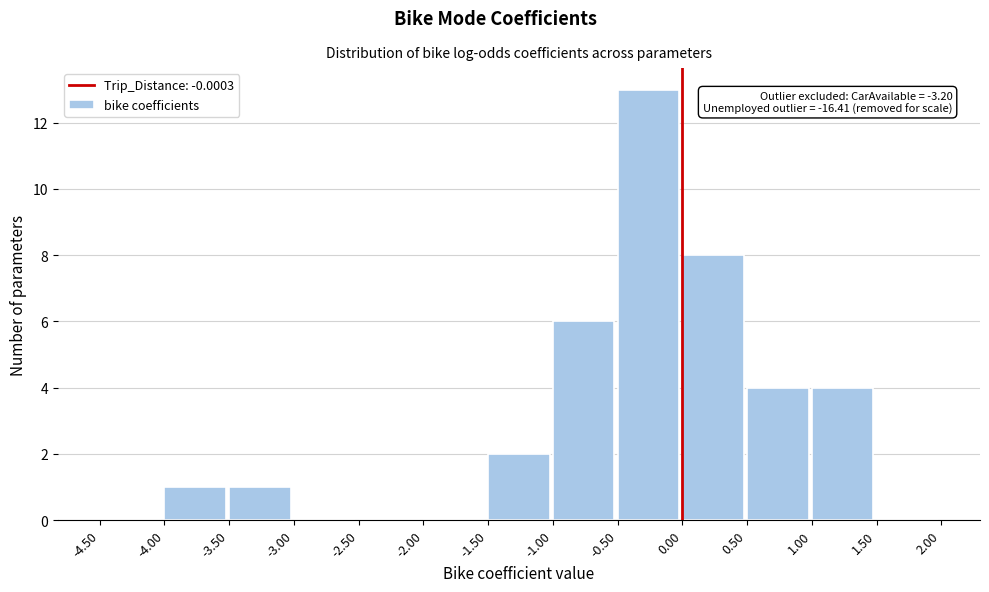

Over which range of the x-axis is the bar tallest?

-0.50 to 0.00